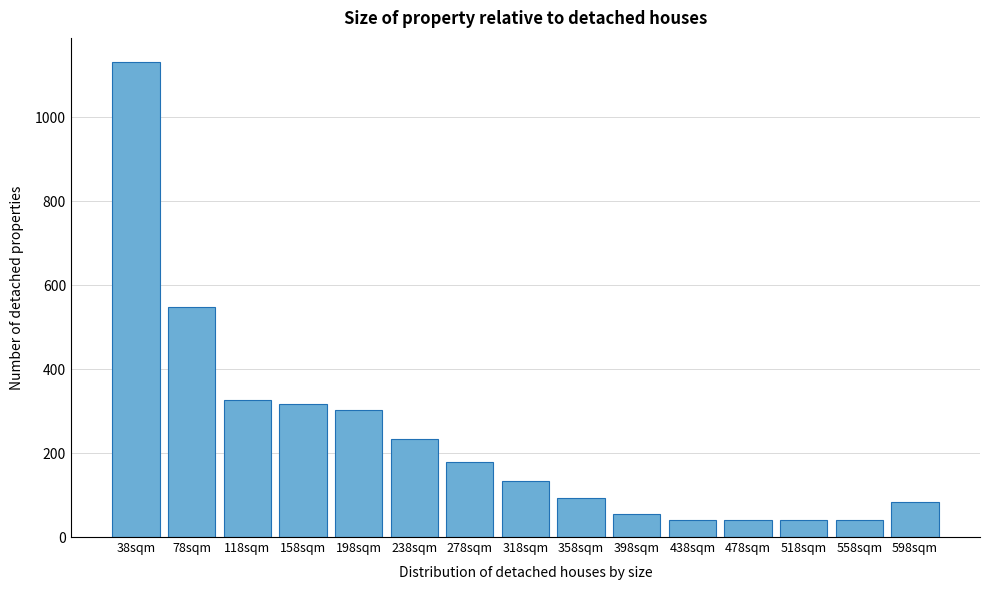

Reading left to right, list all the values displayed in this chart.

38sqm=1132	78sqm=548	118sqm=326	158sqm=316	198sqm=302	238sqm=234	278sqm=178	318sqm=134	358sqm=94	398sqm=54	438sqm=40	478sqm=40	518sqm=40	558sqm=40	598sqm=84